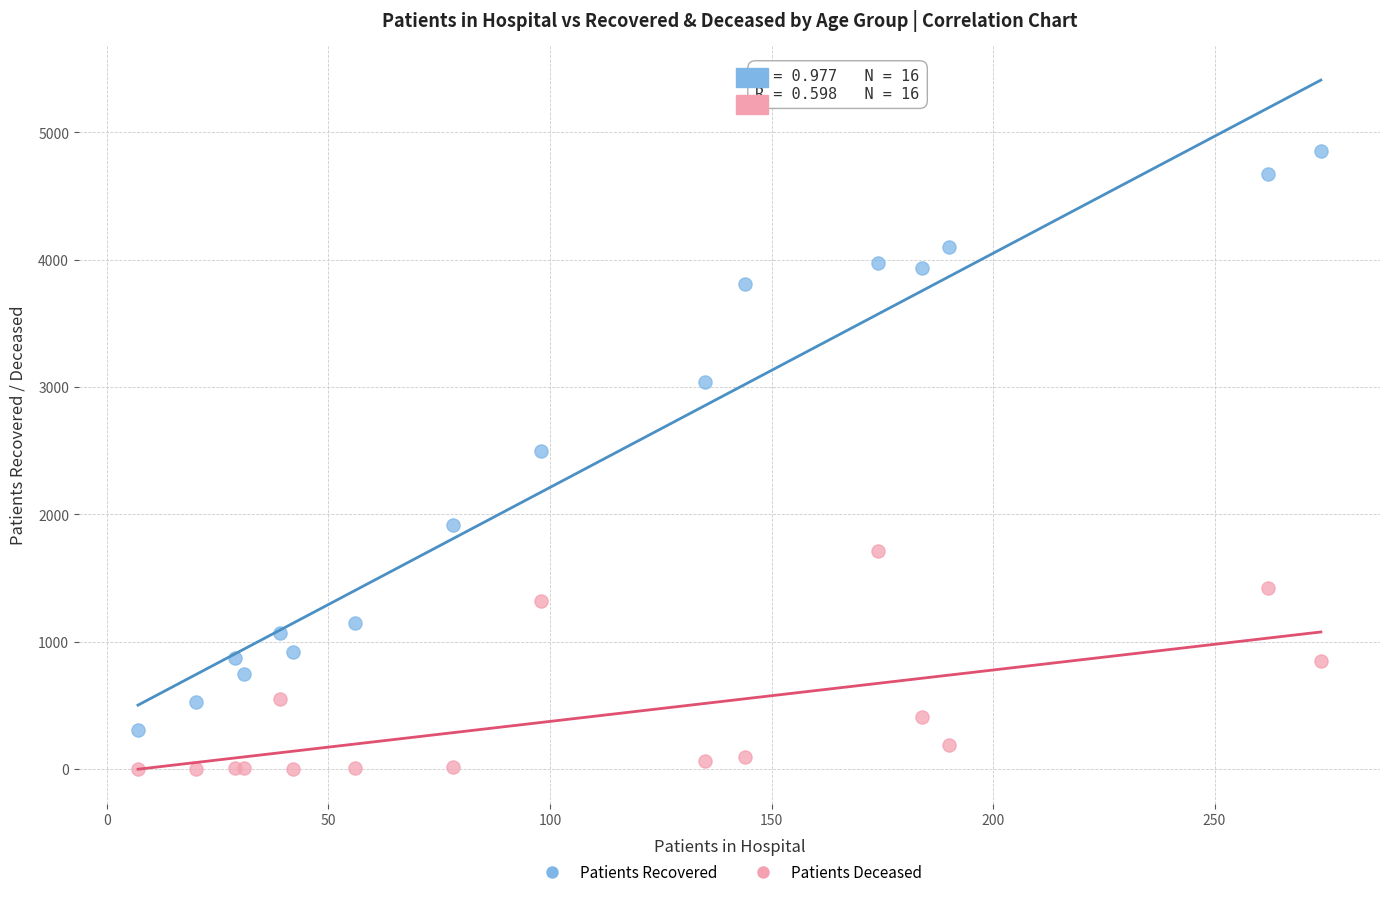

Which series reaches the maximum Y coordinate?

Patients Recovered